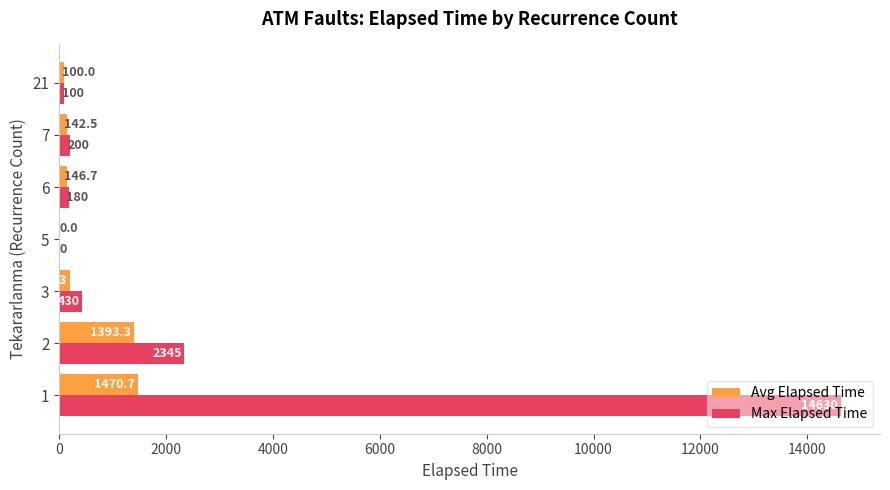

True or false: Max Elapsed Time has a value of 4795.4 at 1.

False